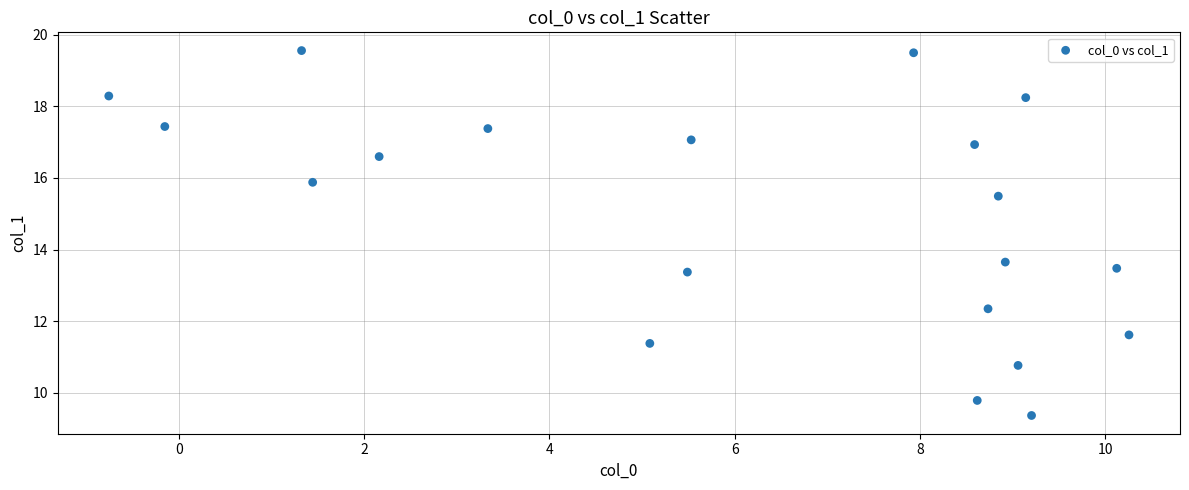

What is the range of Y values (max minus min)?

10.2